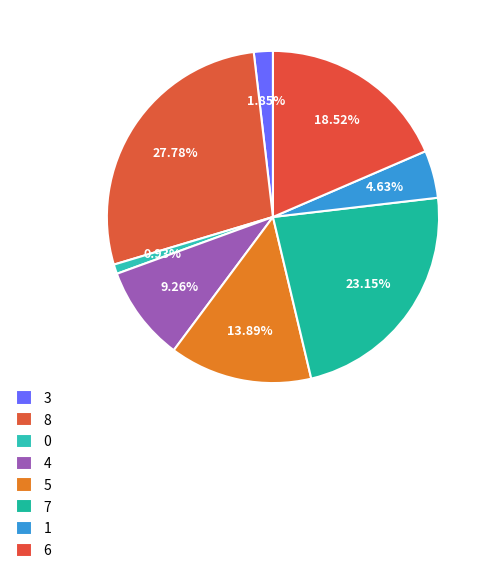

Is 0 the majority of the pie?

No